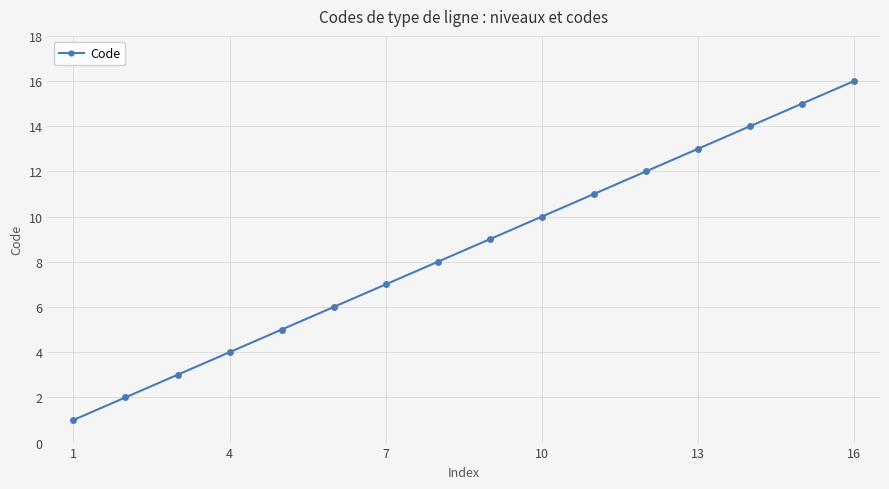

True or false: the data has more than 2 interior local peaks.

False